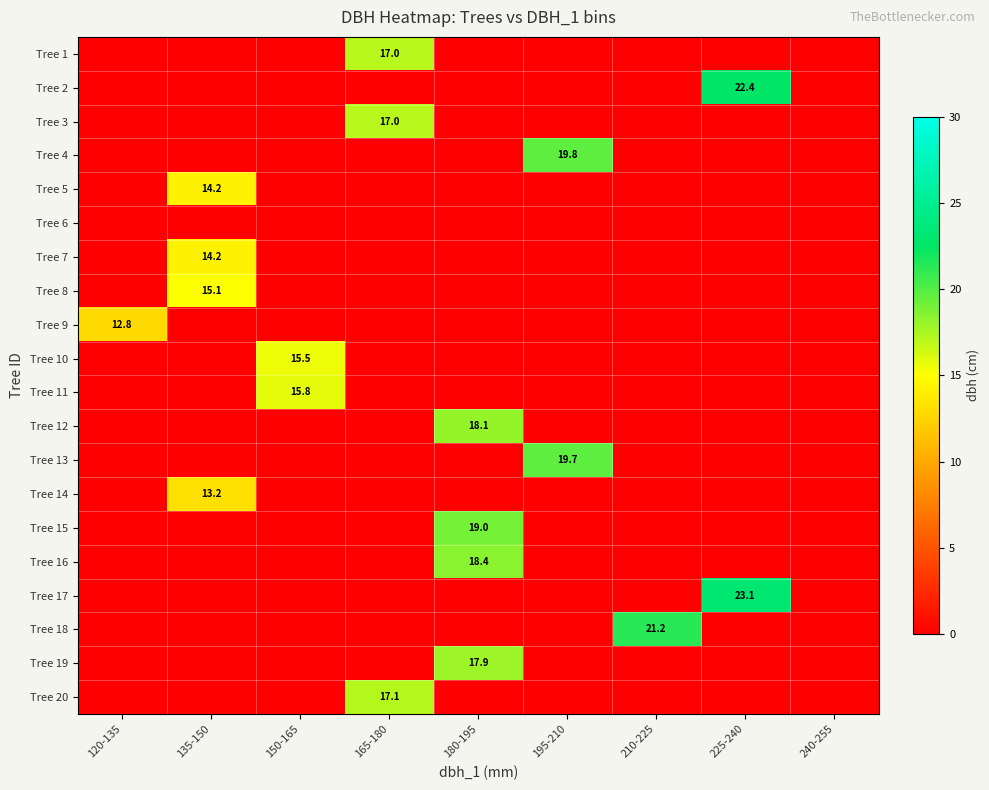

At how many categories does at least one series exceed 0?

8